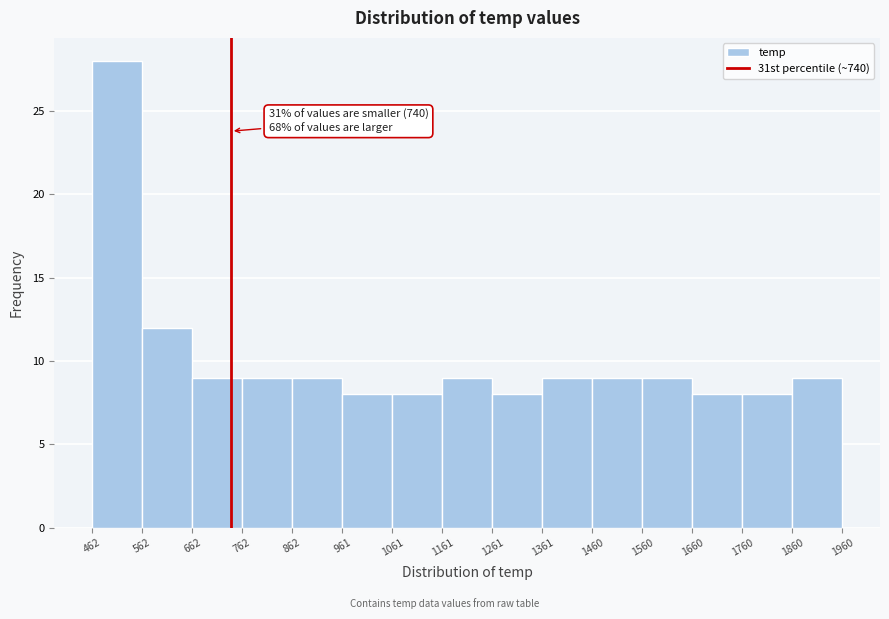

Over which range of the x-axis is the bar tallest?

462 to 562